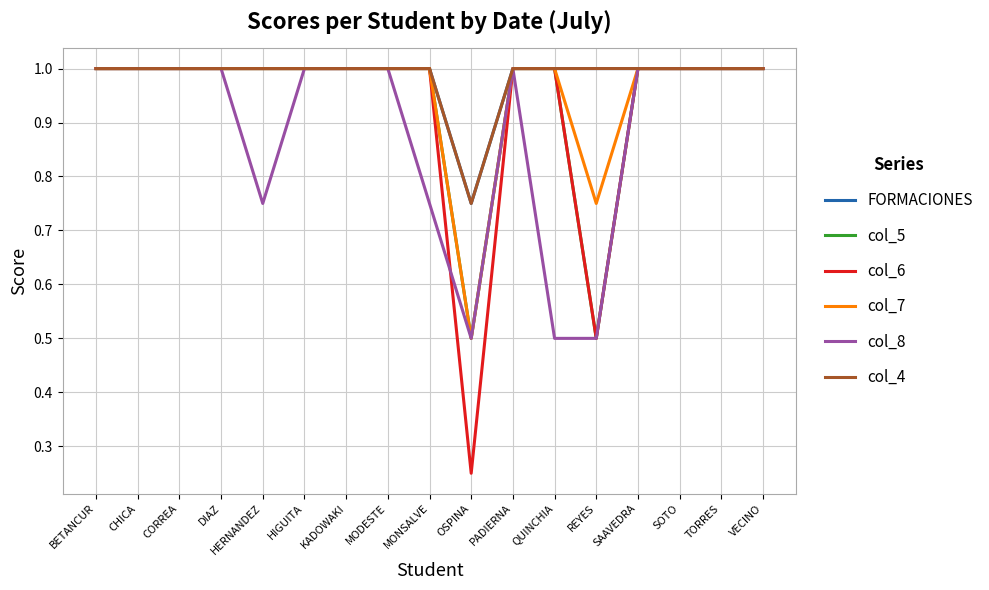

Which category has the lowest value in the col_6 series?

OSPINA